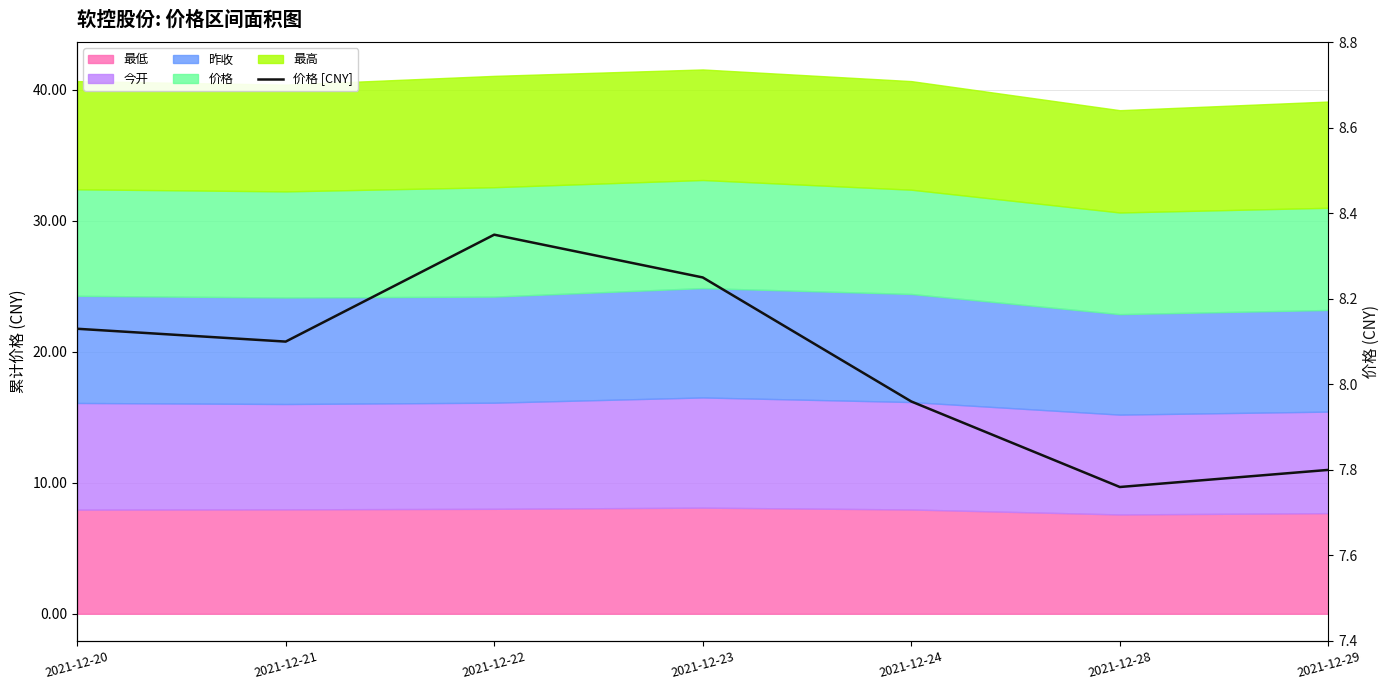

Does the chart have visible grid lines?

Yes